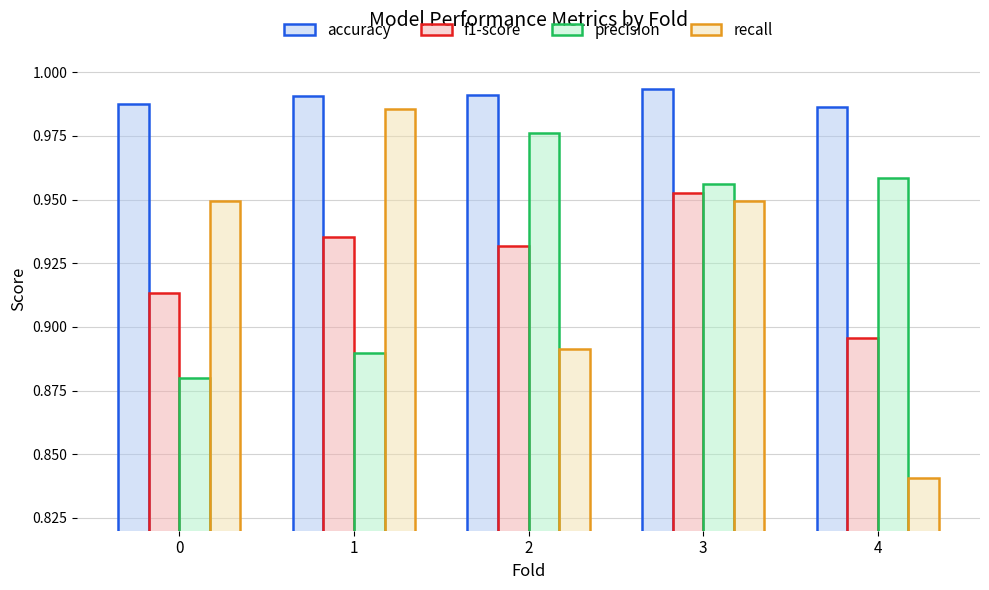

How many groups of bars are there?

5